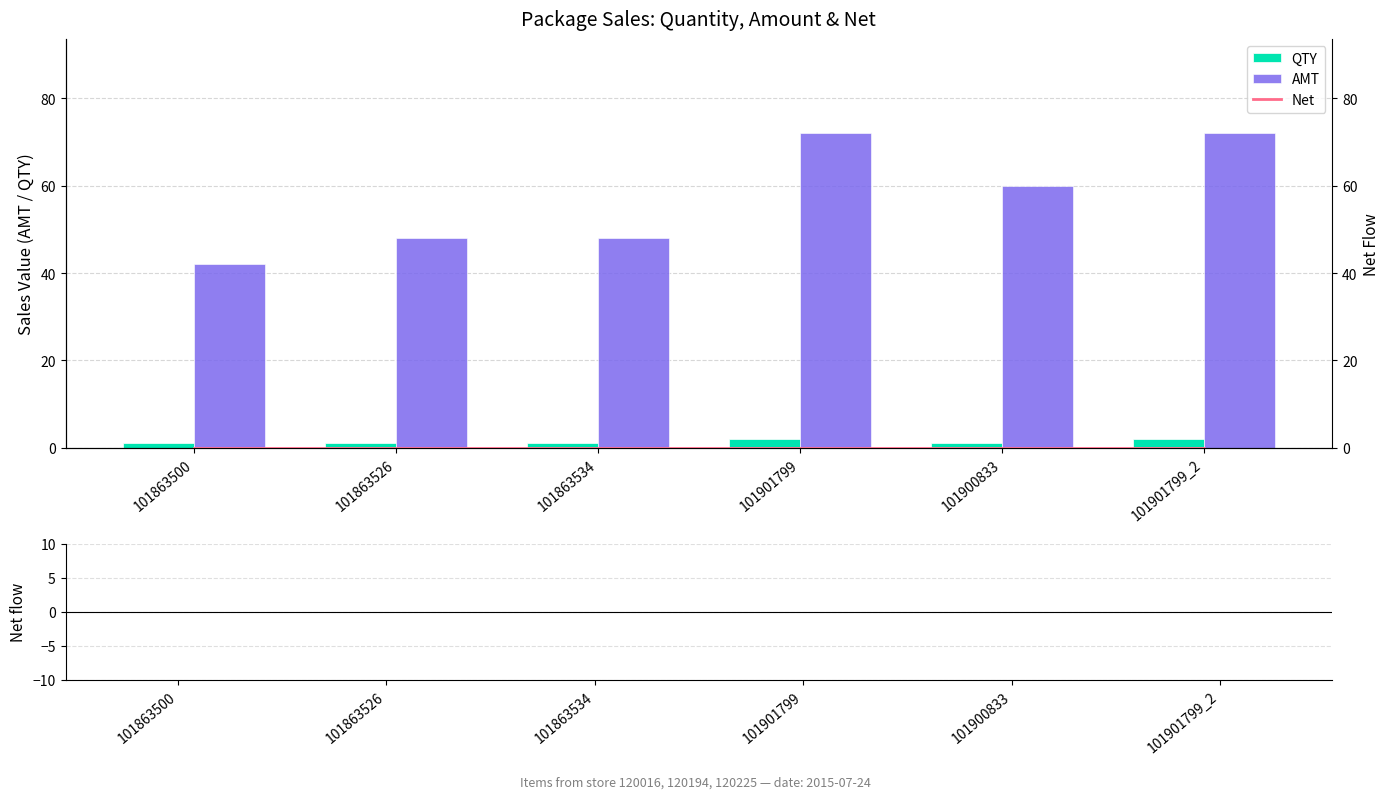

True or false: AMT has a value of 48 at 101863534.

True